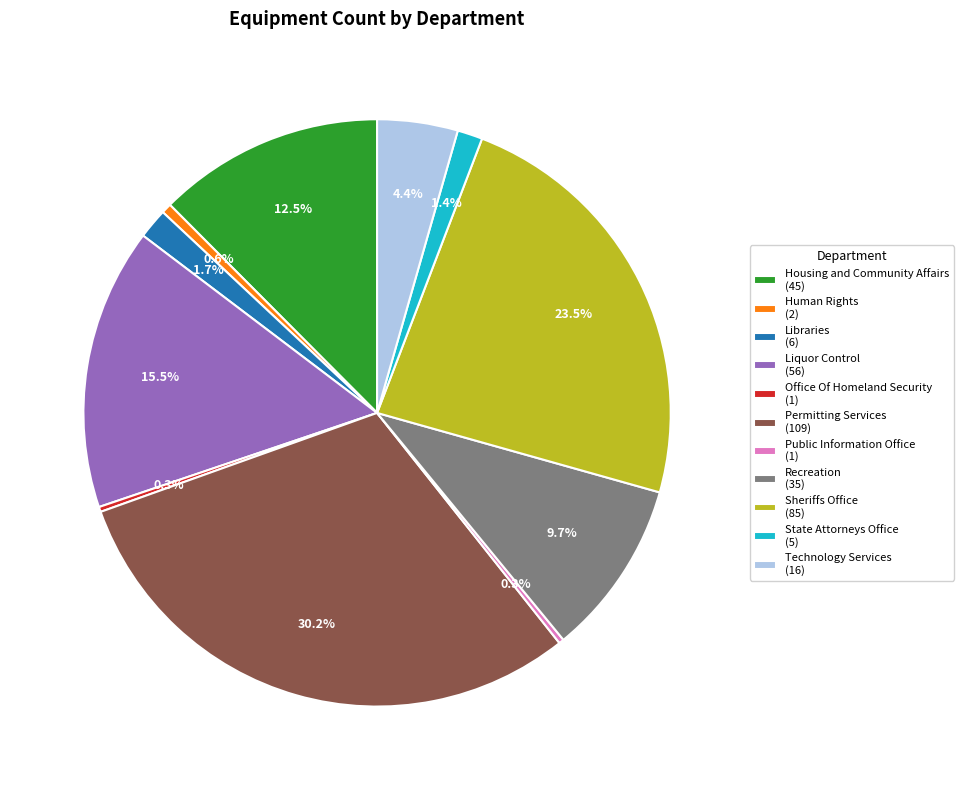

To the nearest percent, what is the combined percentage of Technology Services and Permitting Services?

35%